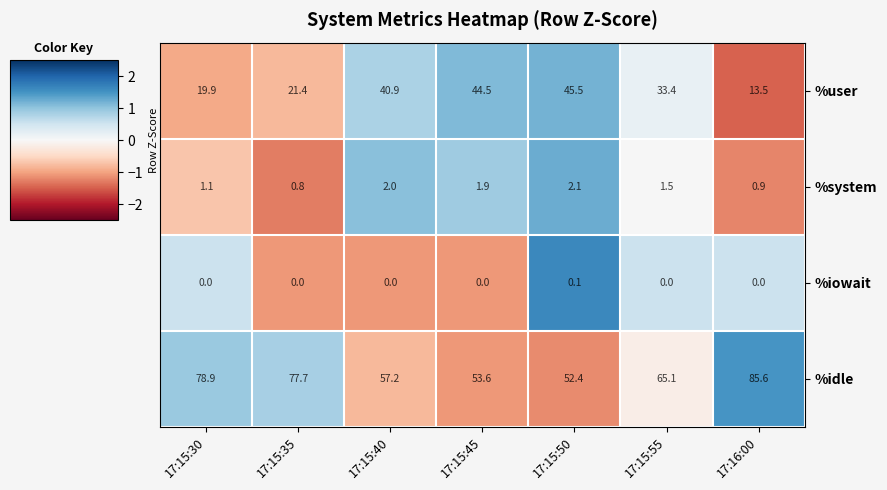

The value of %idle at 17:15:55 is 65.1. True or false?

True